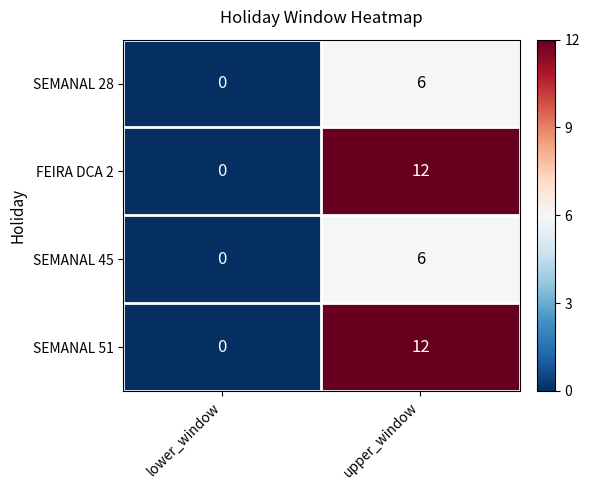

At which category is the sum across all series the highest?

upper_window